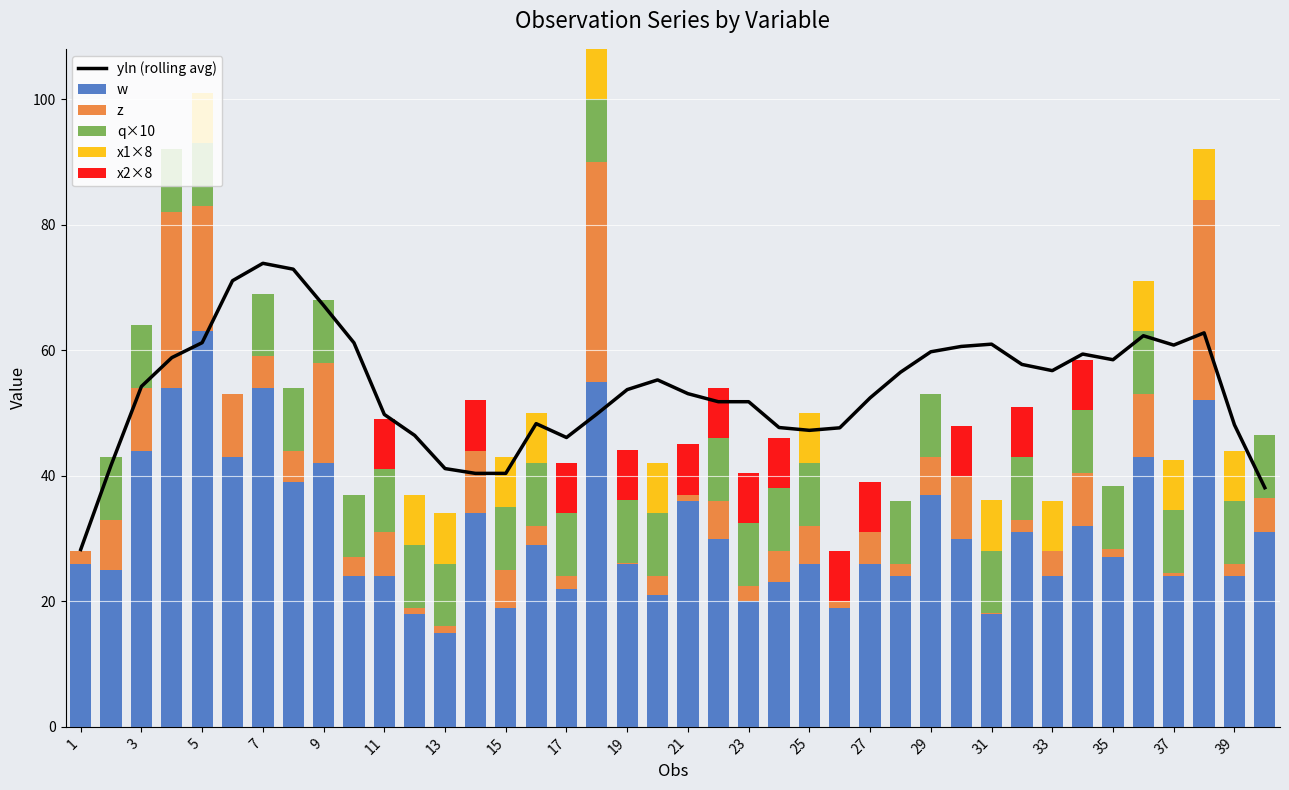

Is it true that w equals 9.6 at 23?

False